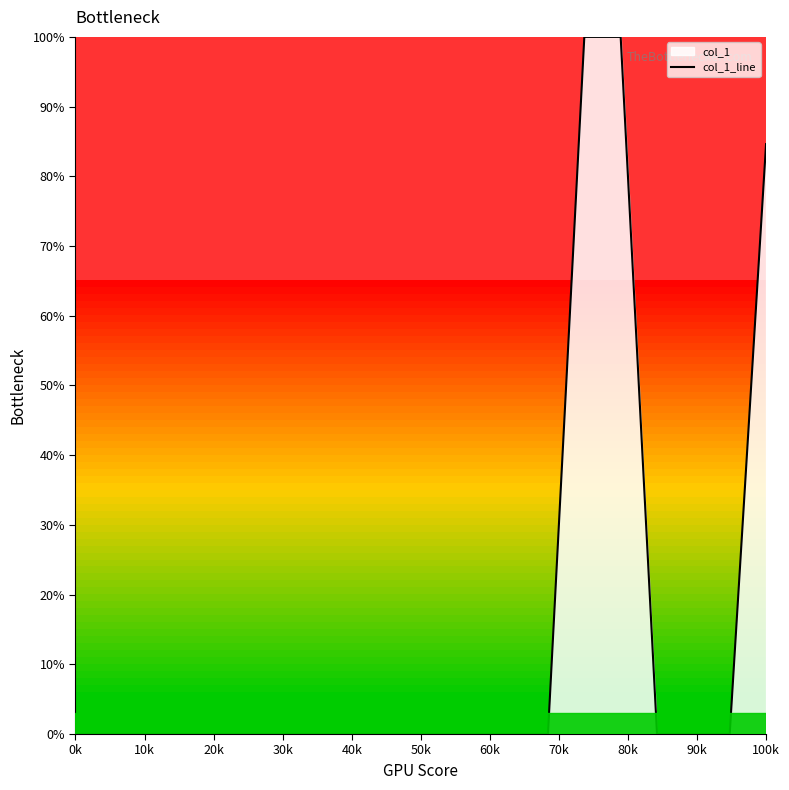

What is the difference between the maximum and minimum values?

100.0